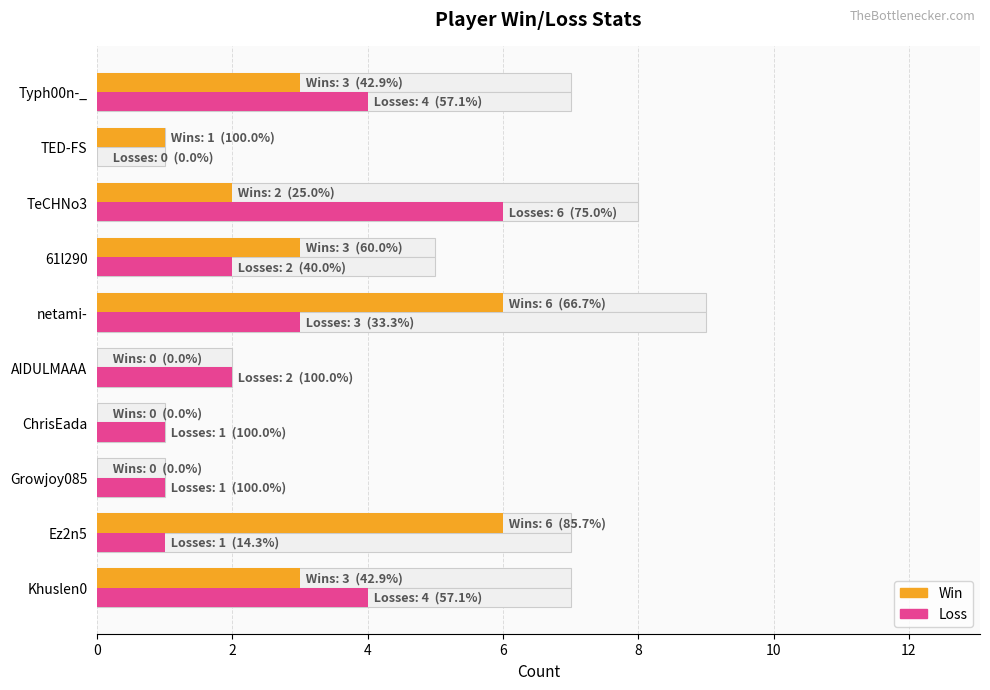

At AIDULMAAA, list the series in order from largest to smallest.

Loss, Win